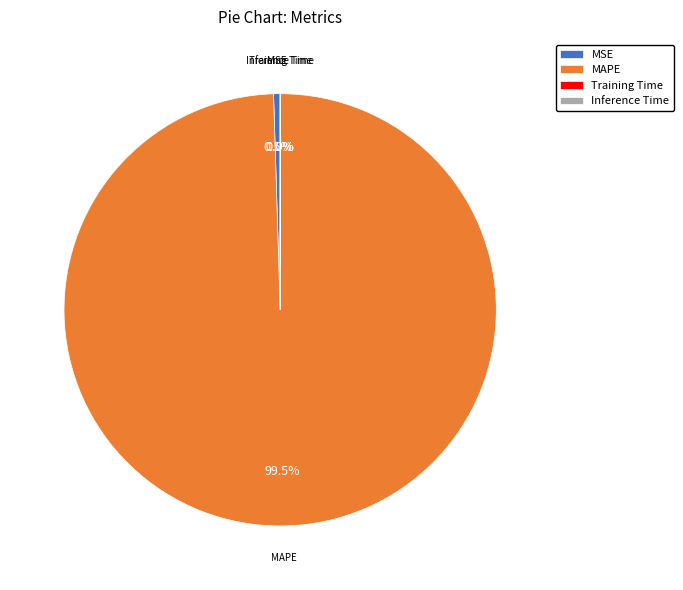

Which has a higher value, MAPE or MSE?

MAPE